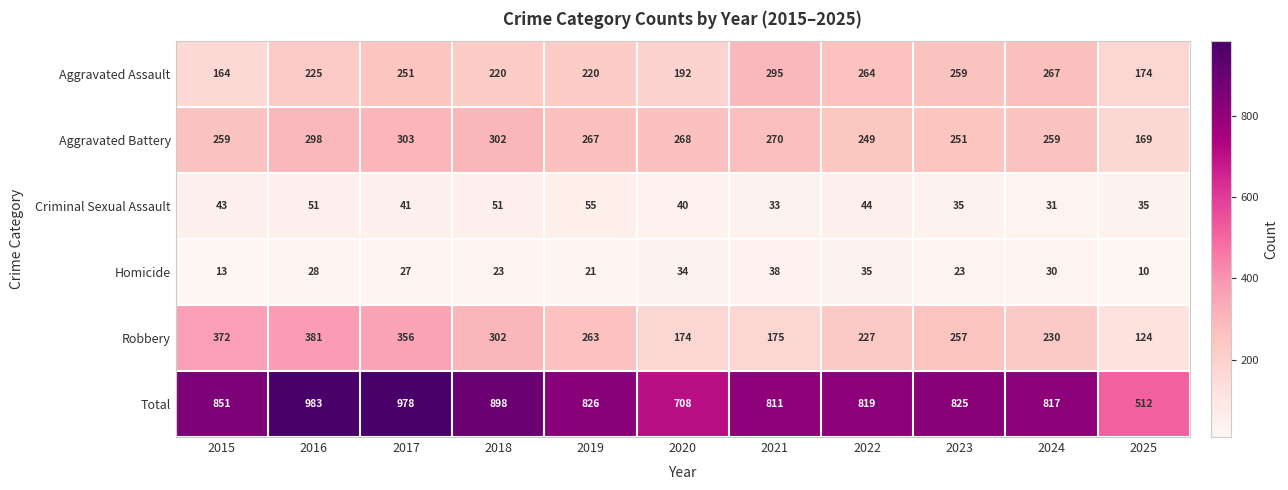

At how many categories does at least one series exceed 612?

10